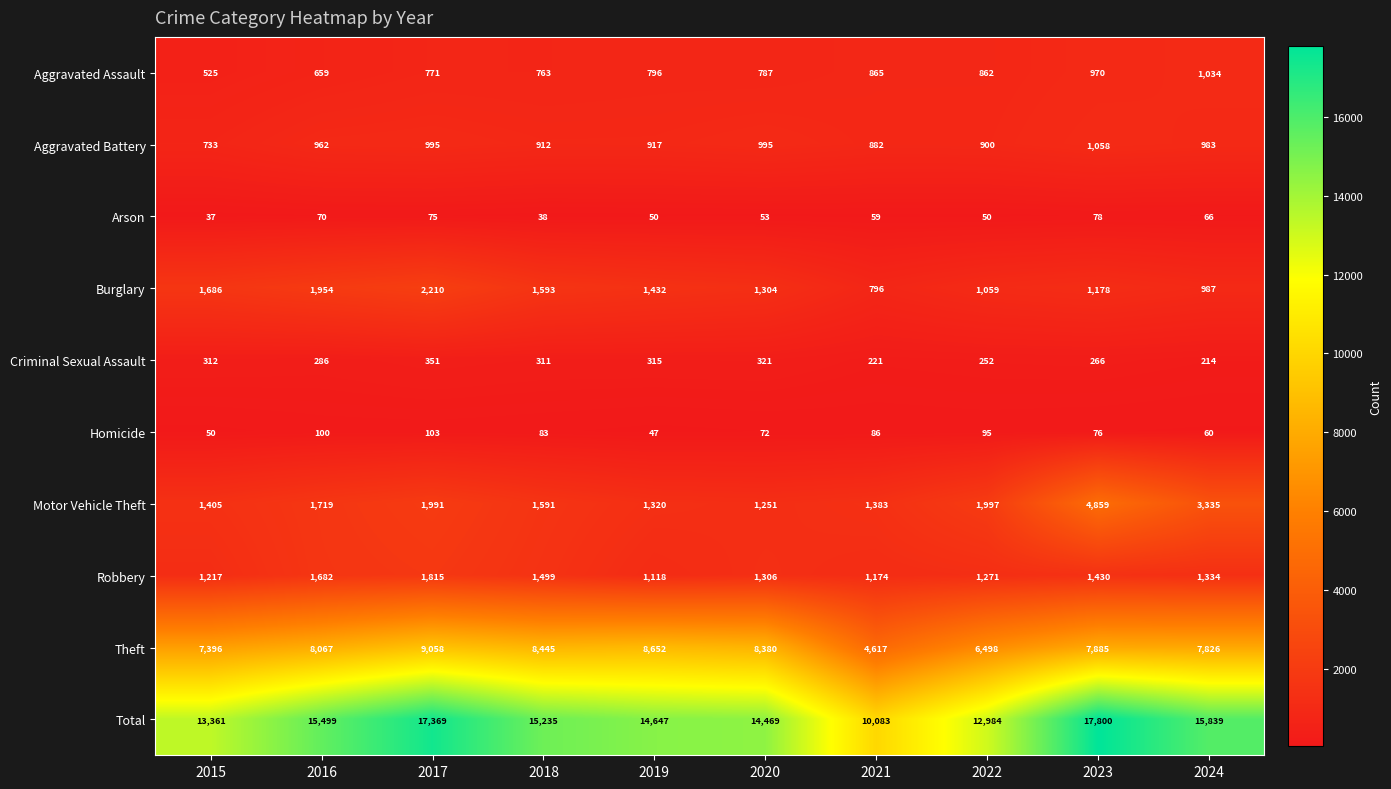

What is the difference between the maximum and minimum values in the Motor Vehicle Theft series?

3608